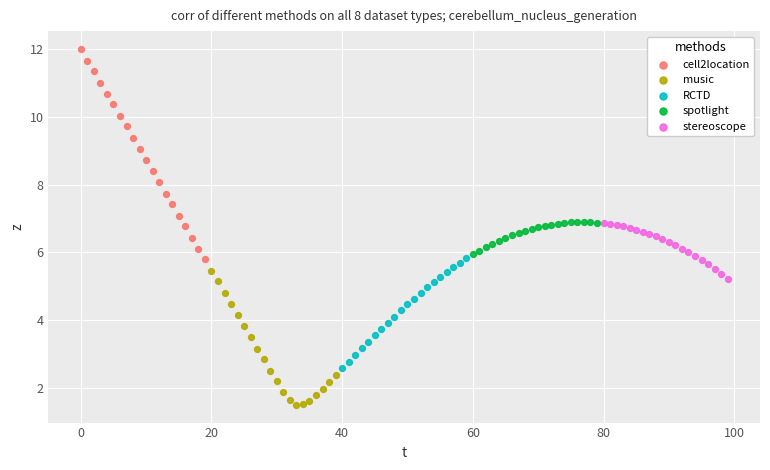

Which series has the widest spread of Y values?

cell2location